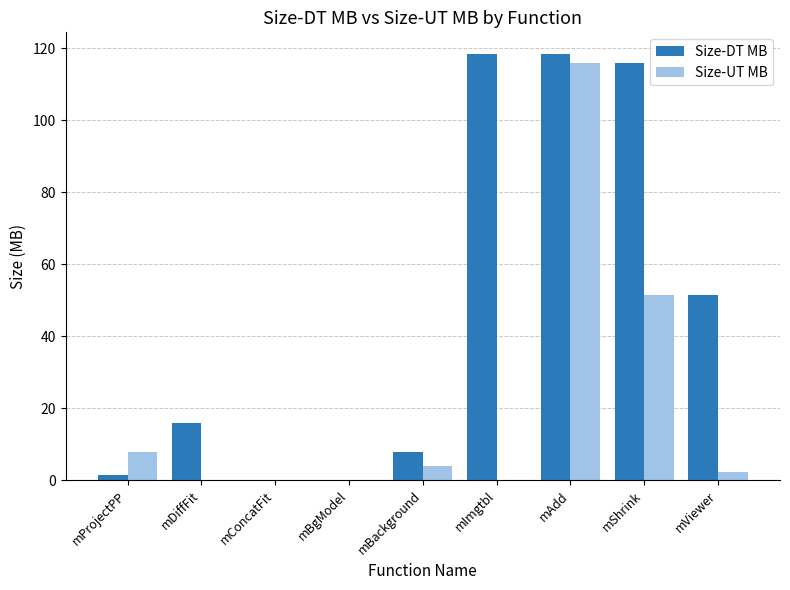

What is the maximum value shown in the chart?

118.5